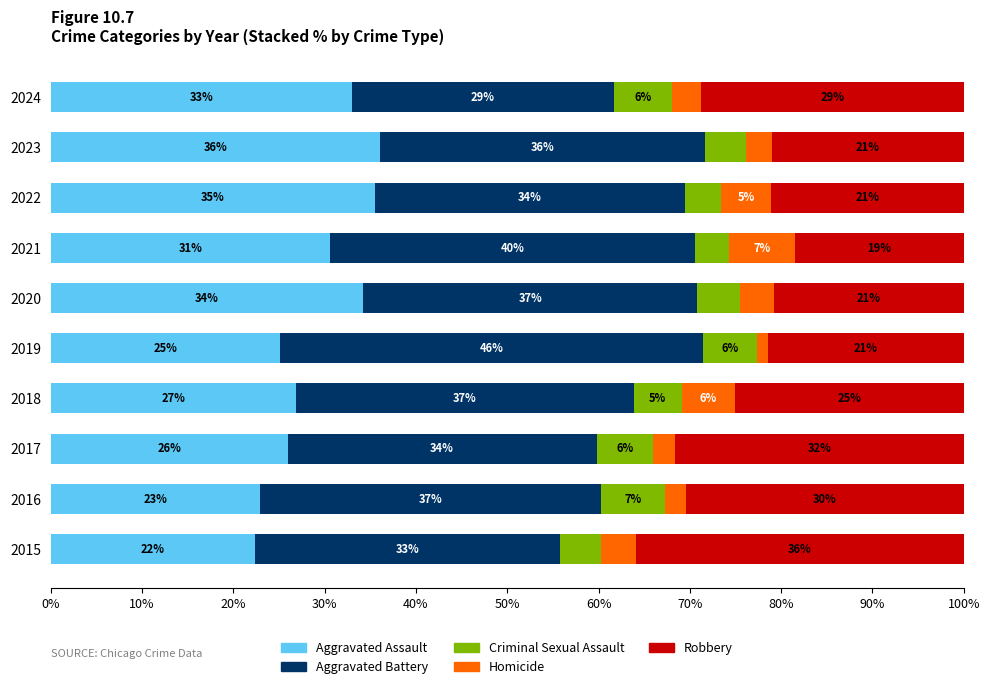

True or false: Aggravated Assault has a value of 8.1 at 2017.

False